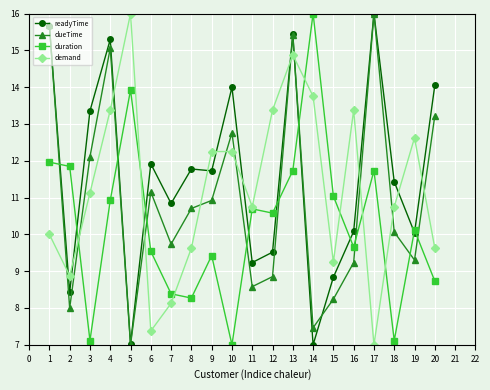

Which series changed the most between 8 and 13?

demand